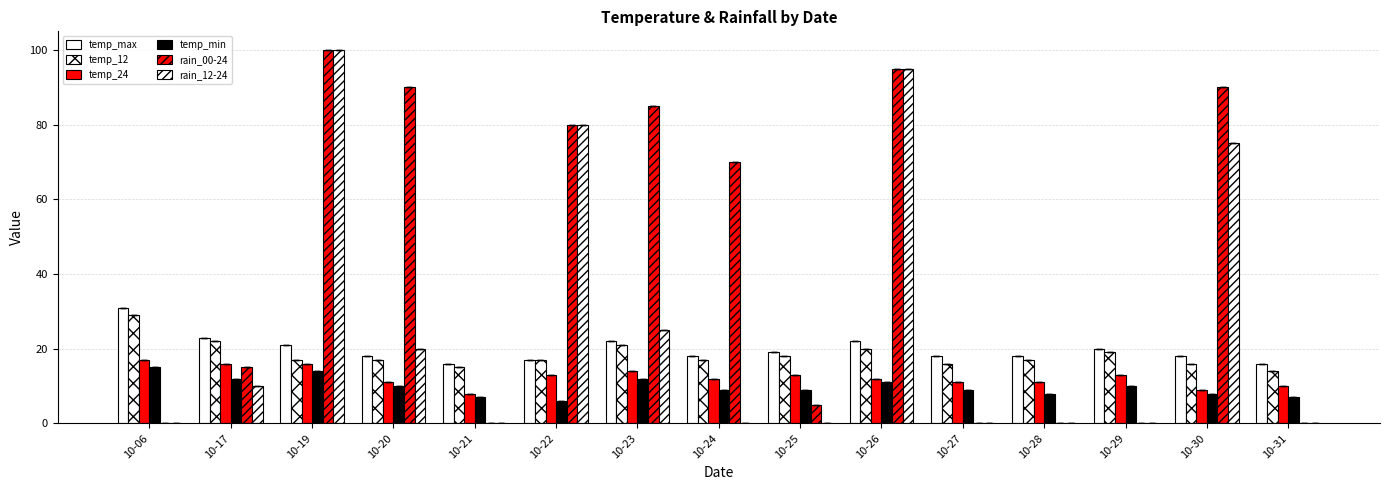

Which series has the largest range (max minus min)?

rain_00-24